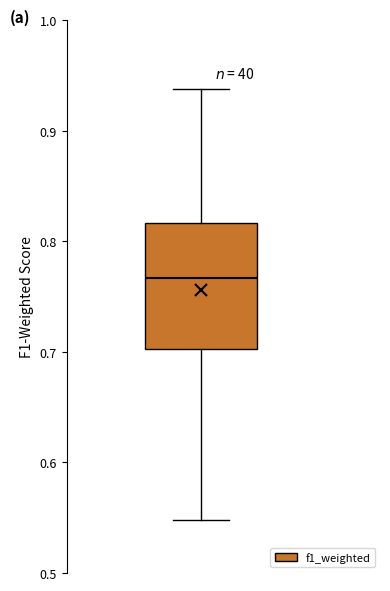

Read this box plot against the y-axis: the position of the median line, the range covered by the box, and the ends of both whiskers. The values are not printed on the chart, so give them approximately, as read against the axis.

median 0.77, box 0.70 to 0.82, whiskers 0.55 to 0.94